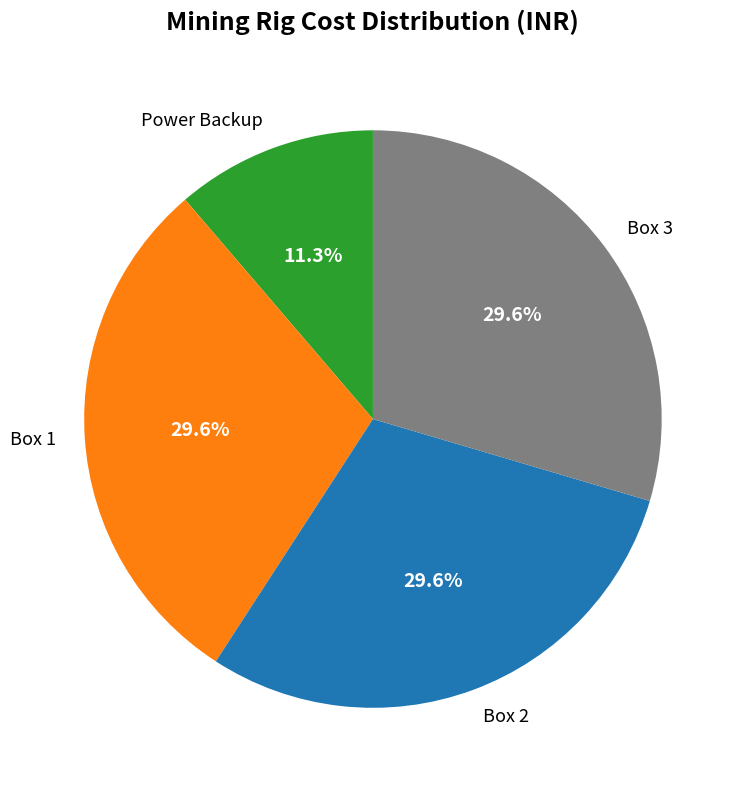

What portion of the pie excludes Box 2?

70.4%